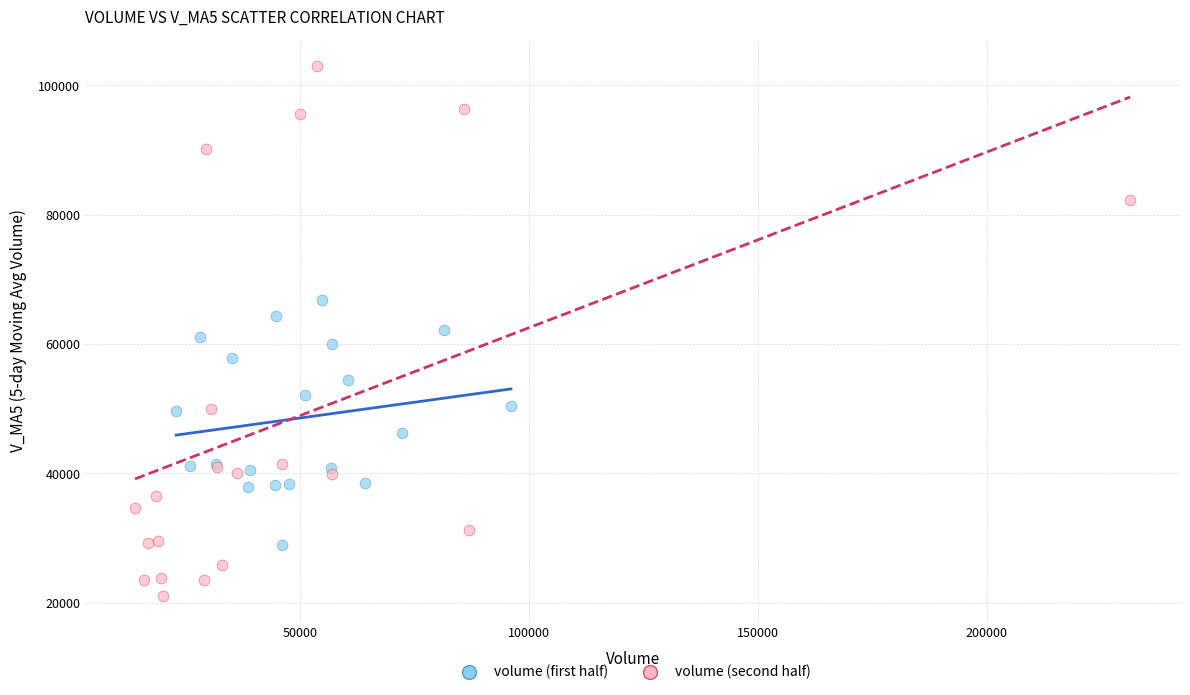

Which series reaches the minimum Y coordinate?

volume (second half)